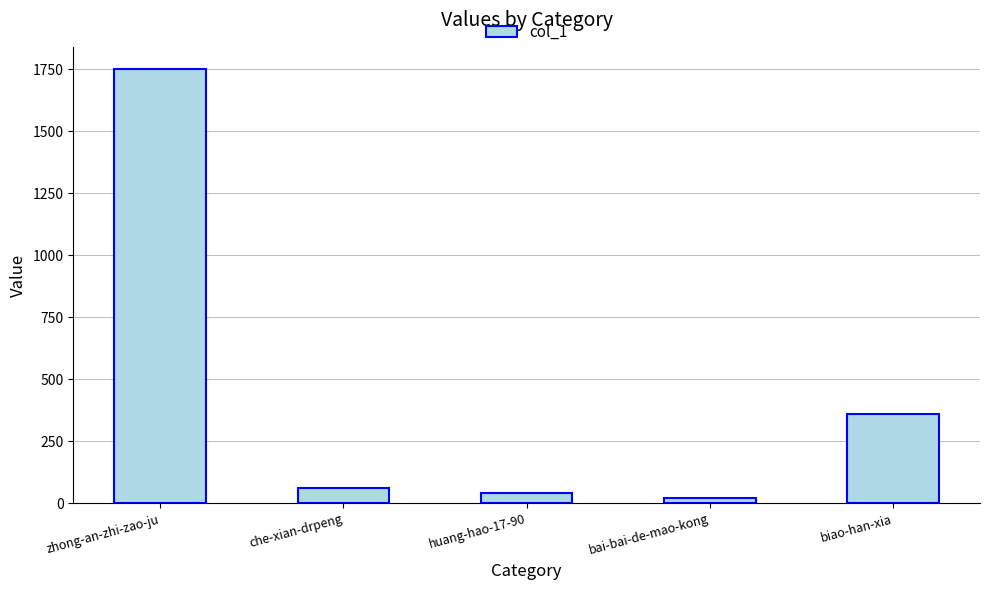

What is the label of the 1st bar from the left?

zhong-an-zhi-zao-ju